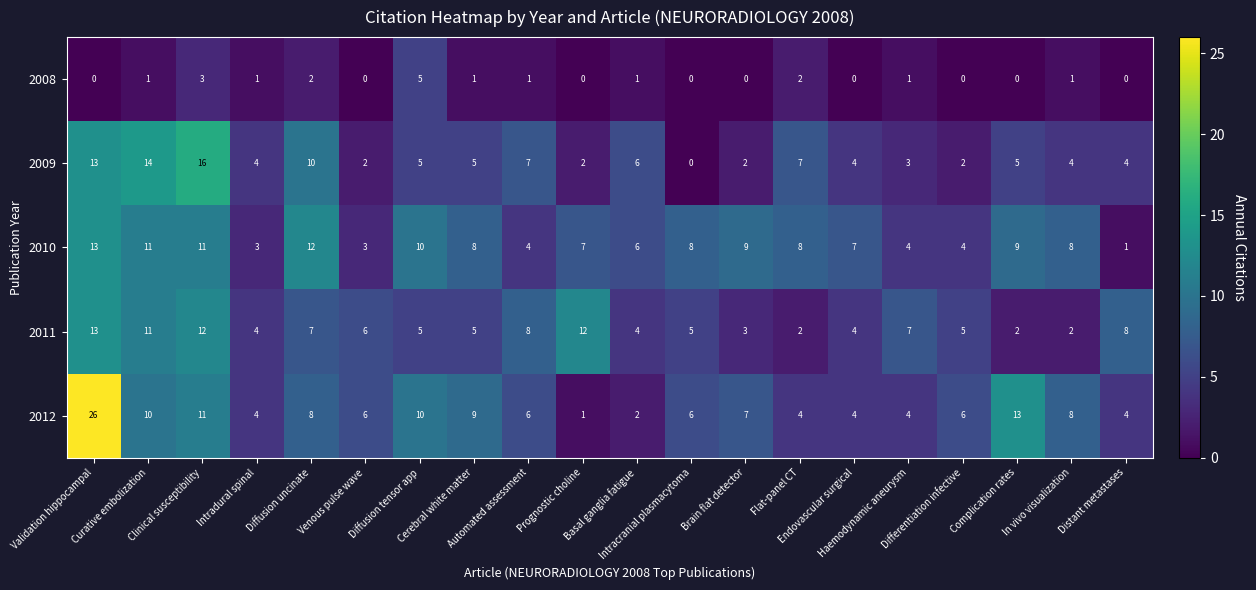

Which series has the widest spread of values?

2012